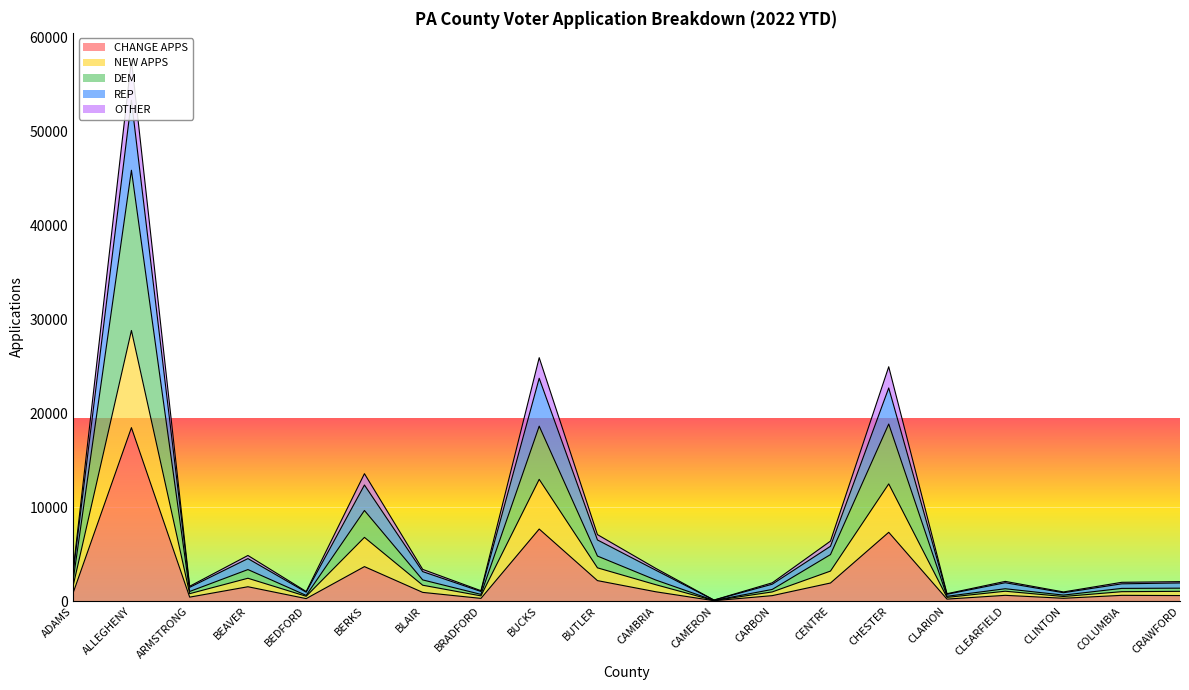

What position from the right is CLINTON?

3